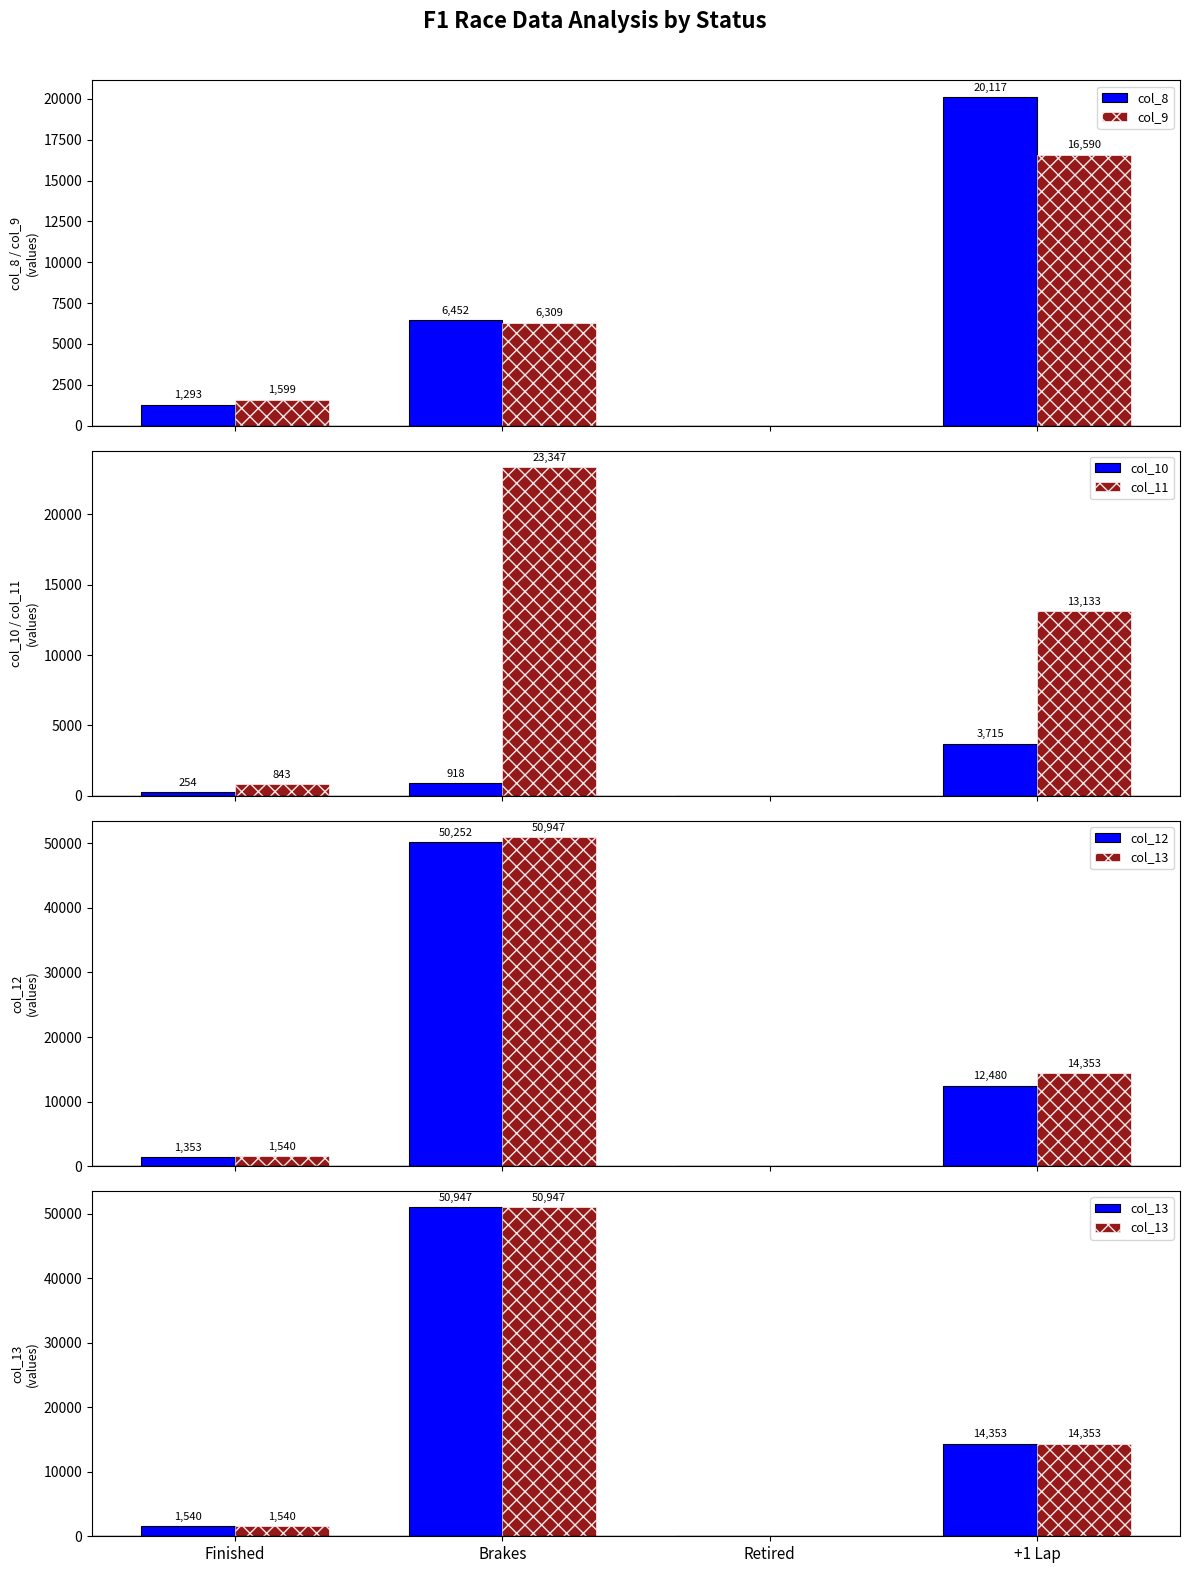

What is the difference between the second highest and second lowest values in the col_12 series?

11127